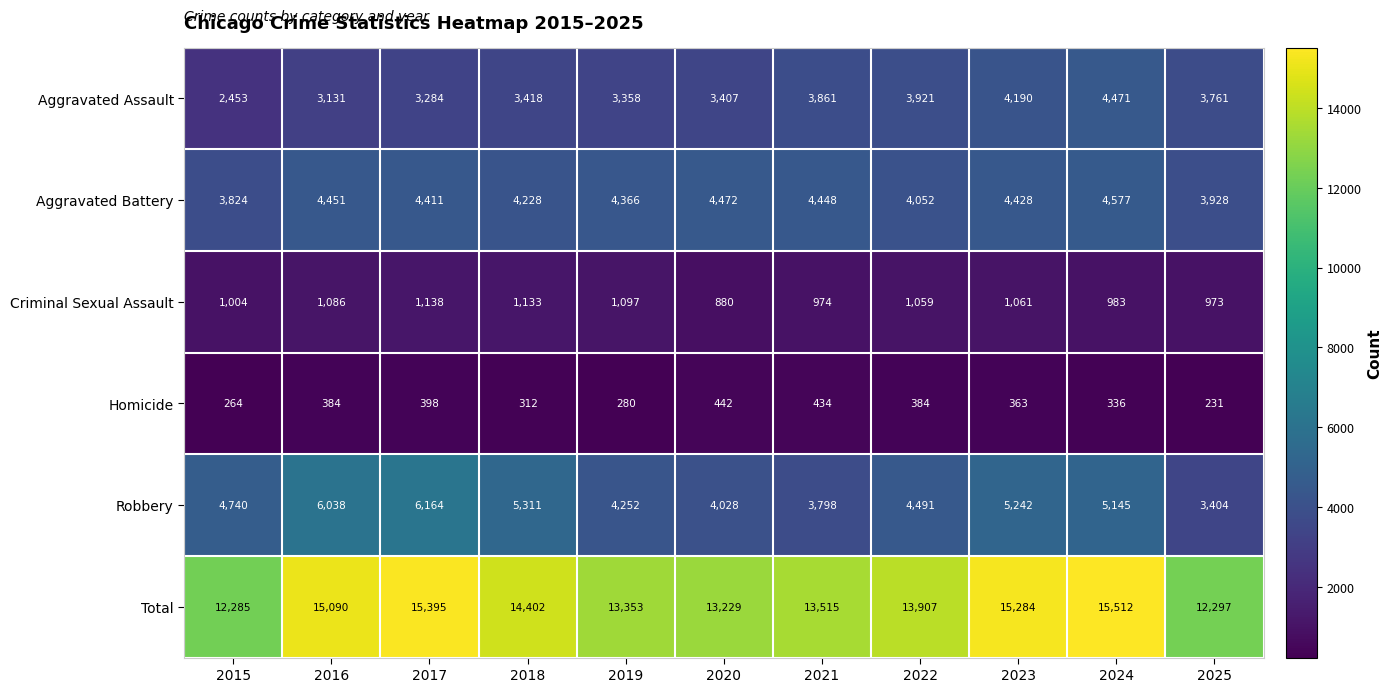

List the series in order of their peak value, lowest first.

Homicide, Criminal Sexual Assault, Aggravated Assault, Aggravated Battery, Robbery, Total